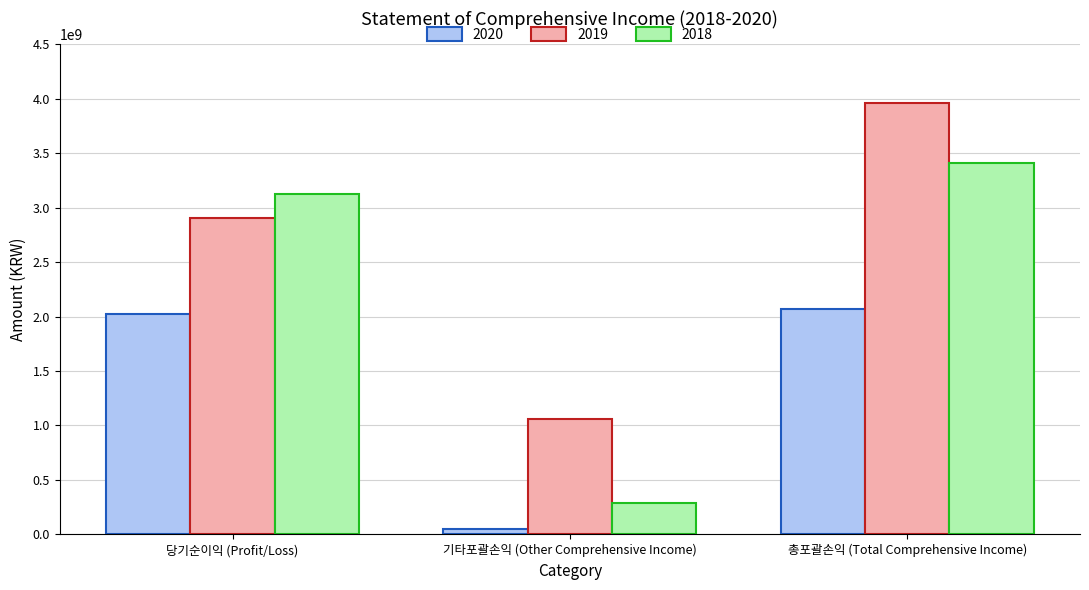

What is the difference between the 2019 values at 총포괄손익 (Total Comprehensive Income) and 당기순이익 (Profit/Loss)?

1058433604